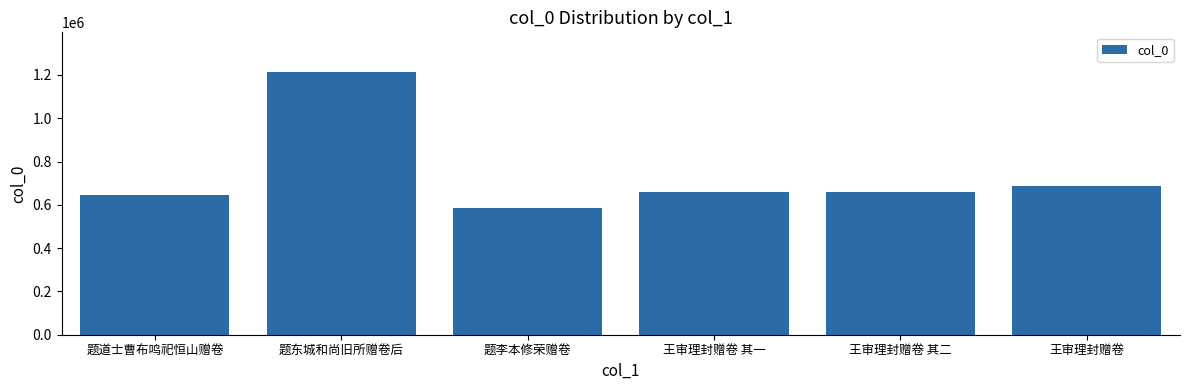

Is it true that the value at 题道士曹布鸣祀恒山赠卷 is 644484?

True